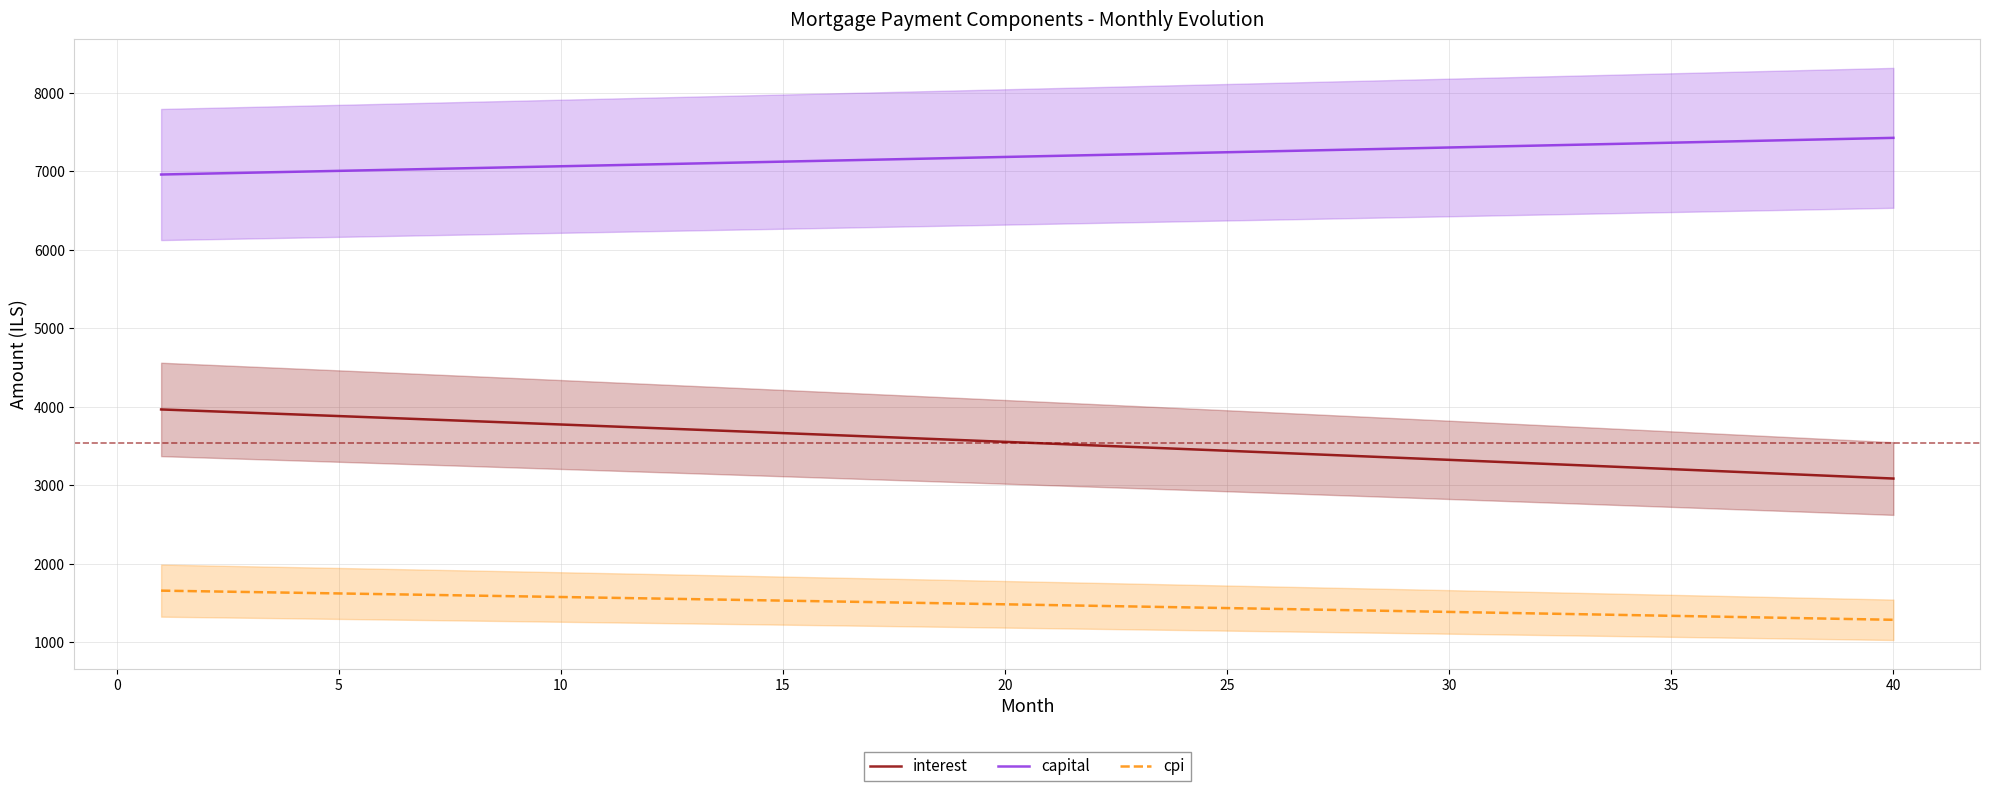

True or false: interest has more than 1 points higher than both neighbors.

False